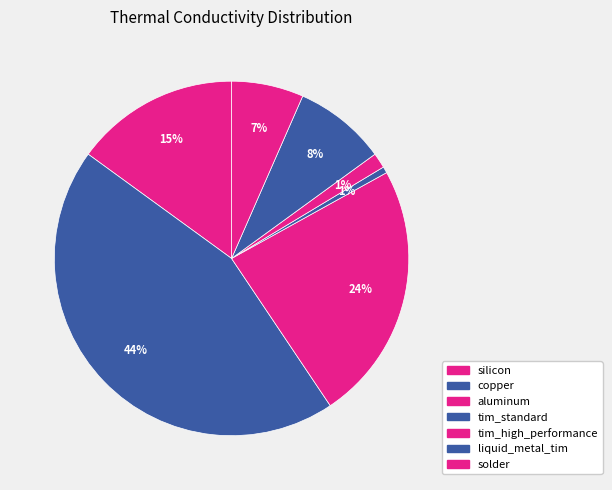

True or false: silicon accounts for 26% of the total.

False